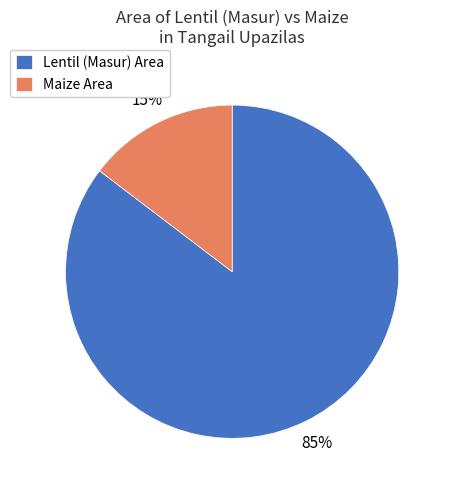

To the nearest percent, what is the average slice percentage?

50%